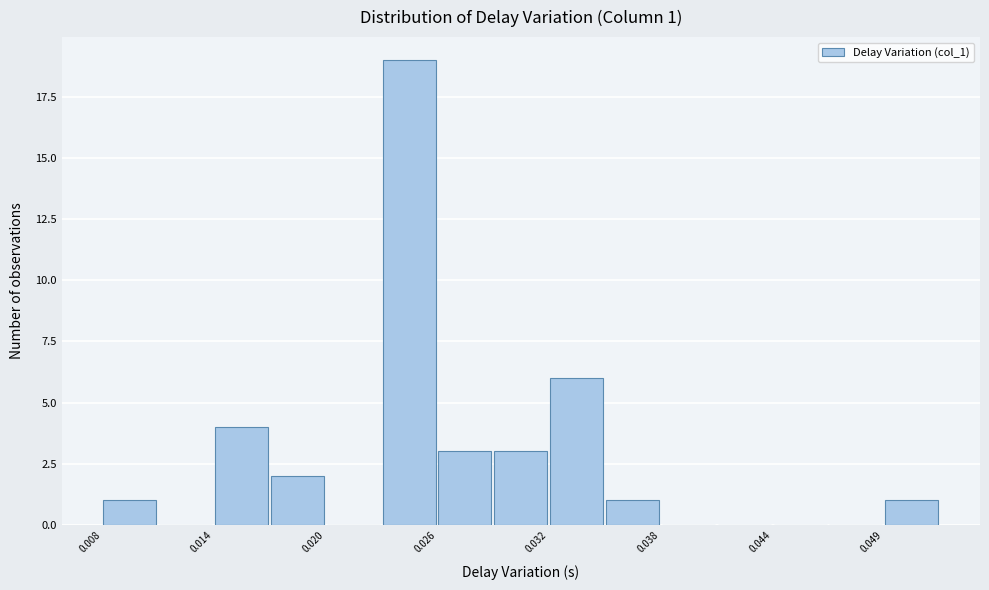

Around what value on the x-axis is the tallest bar? Give the approximate position of its centre, as read against the axis.

0.024